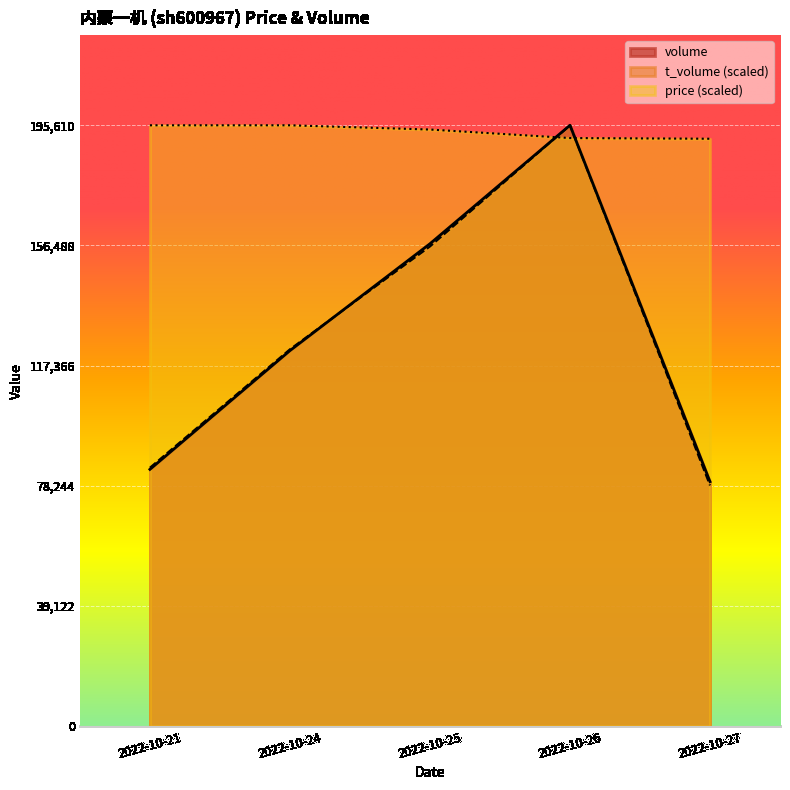

What is the value of the t_volume point at the 5th from the left?

78391.0